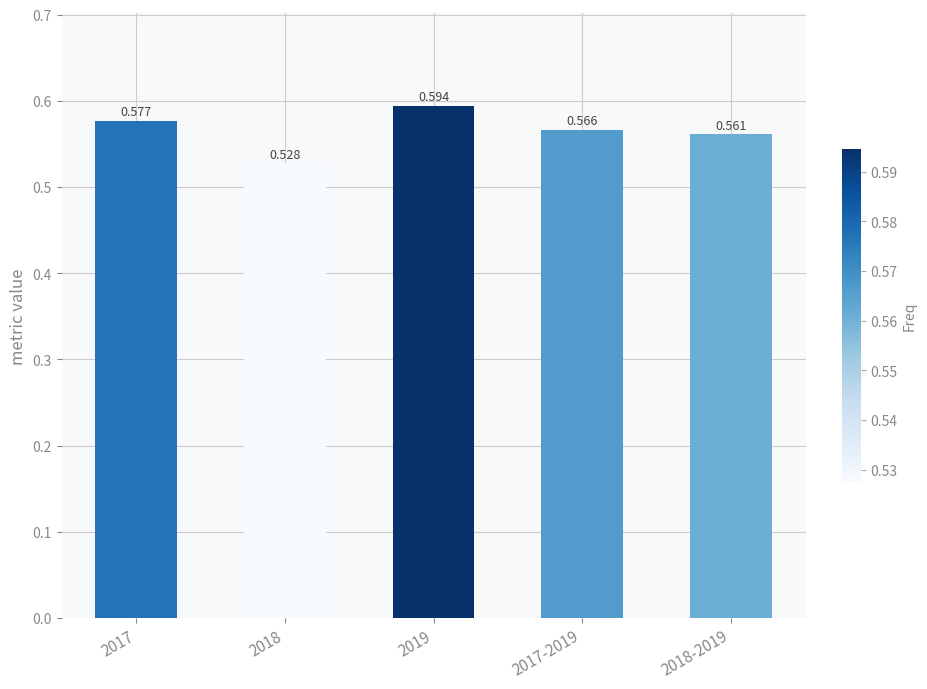

Which category has the lowest value across all series?

2018